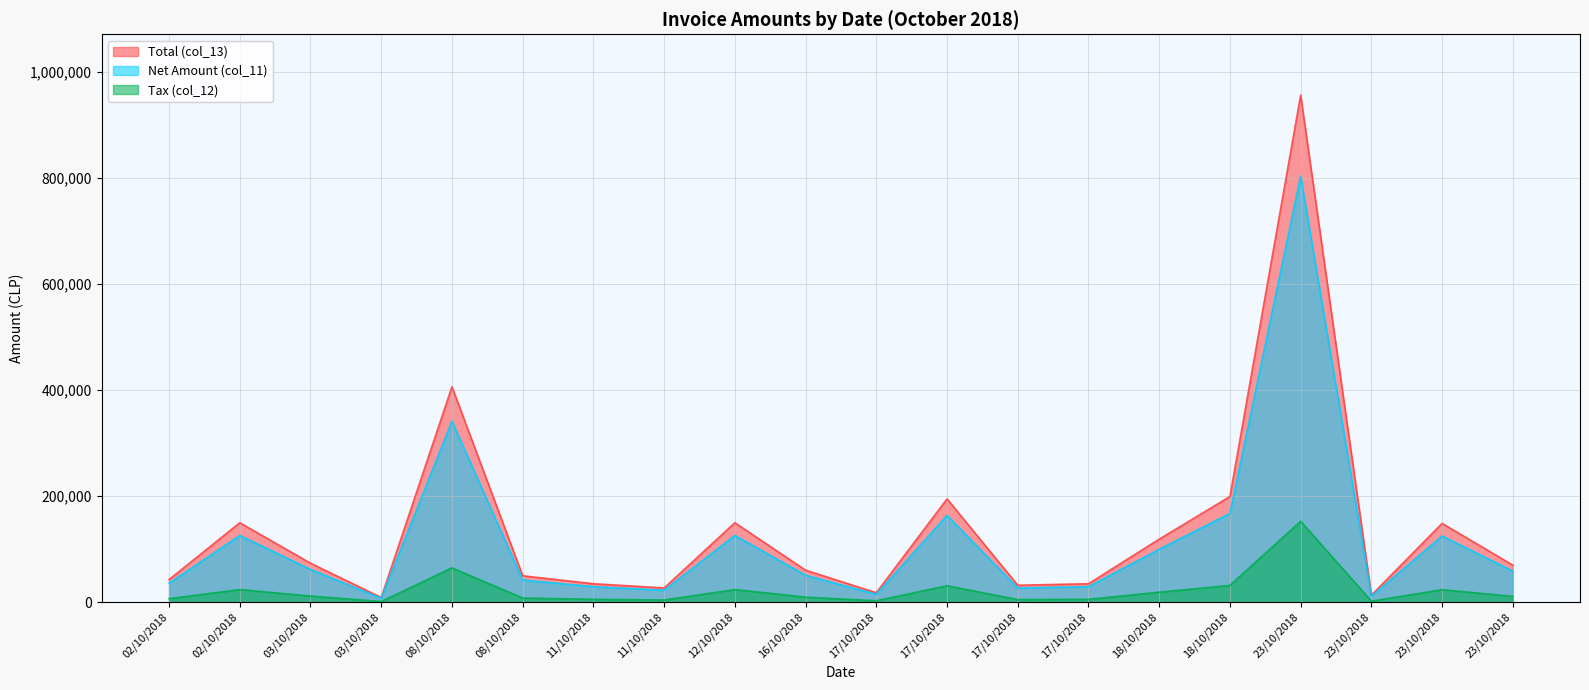

Does the chart display data point markers on the line(s)?

No